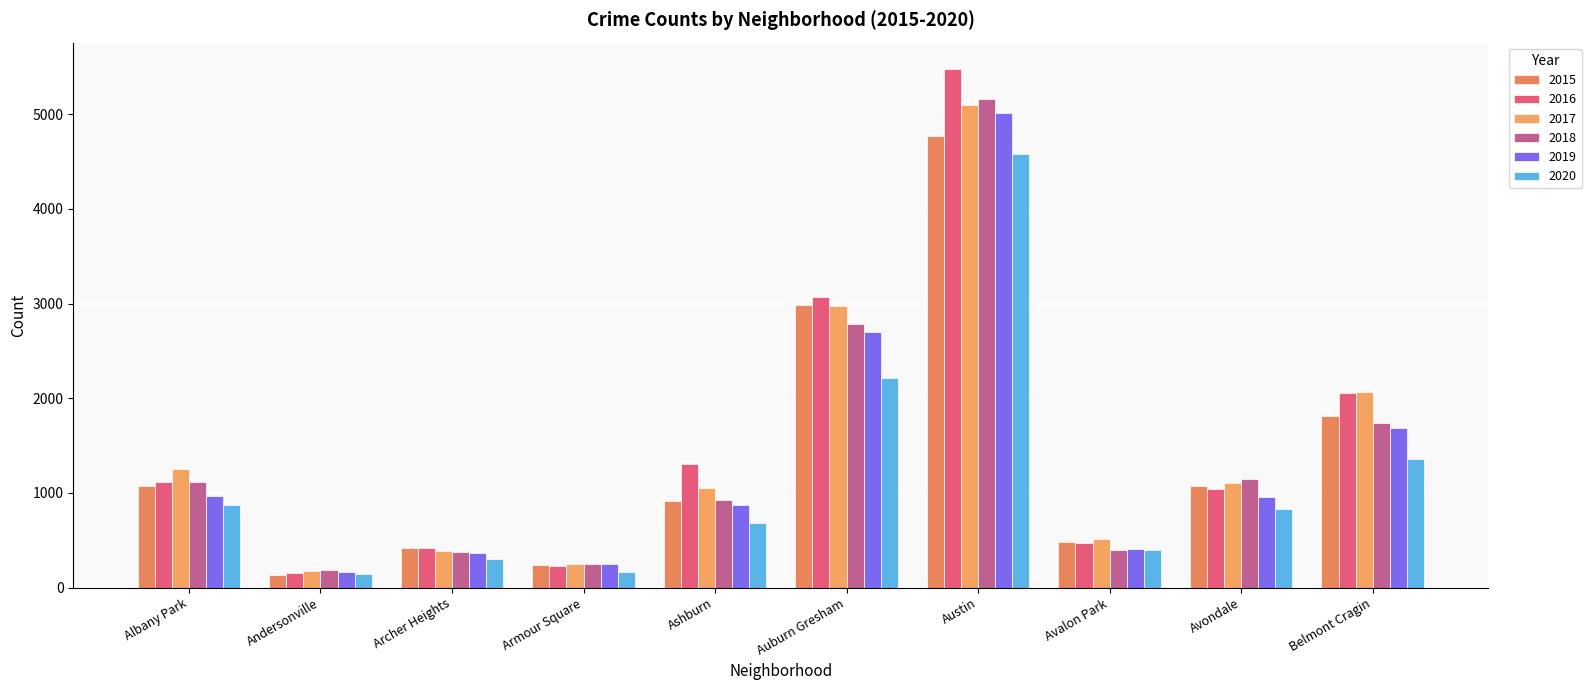

List the series in order of their peak value, lowest first.

2020, 2015, 2019, 2017, 2018, 2016